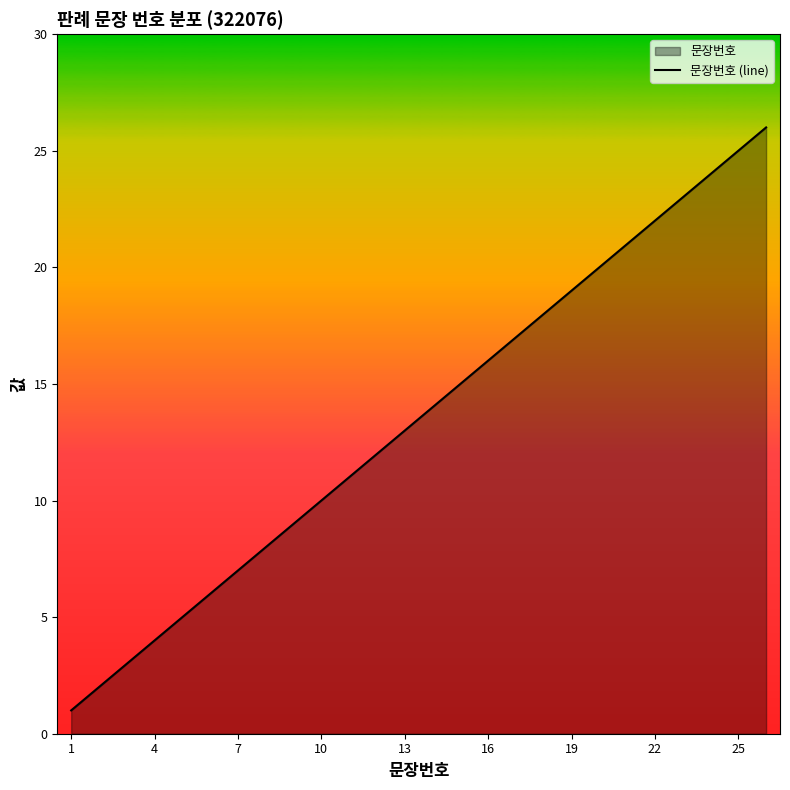

True or false: the data has more than 0 interior local peaks.

False